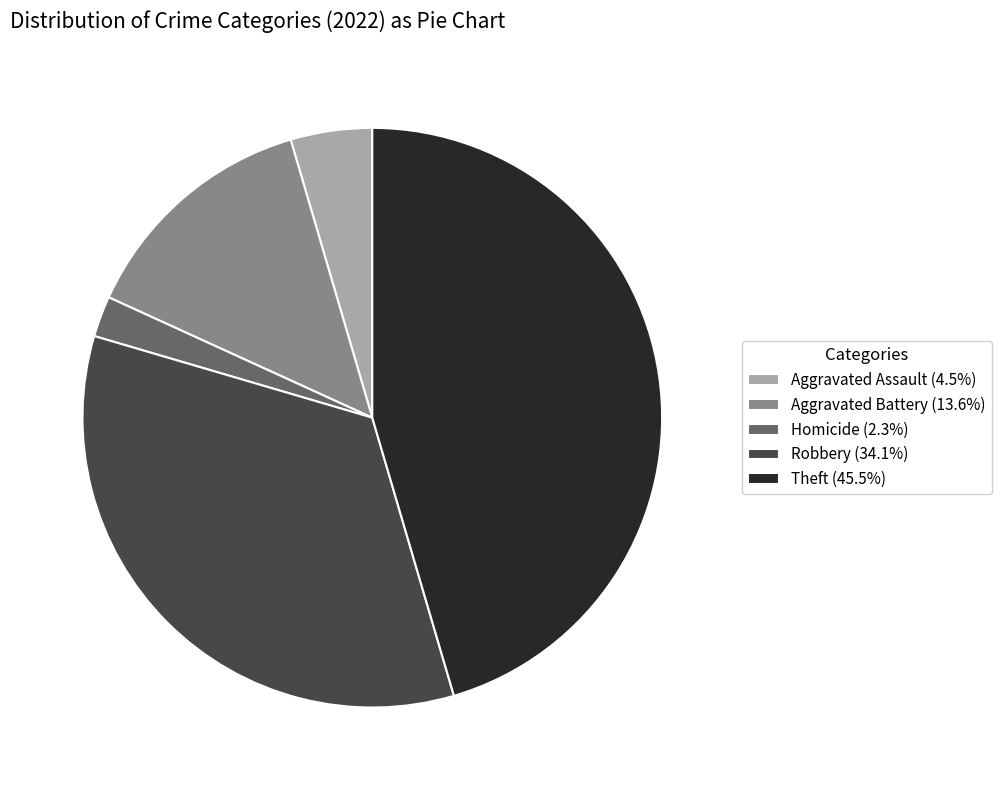

Is the sum of Aggravated Battery (13.6%) and Theft (45.5%) greater than half?

Yes